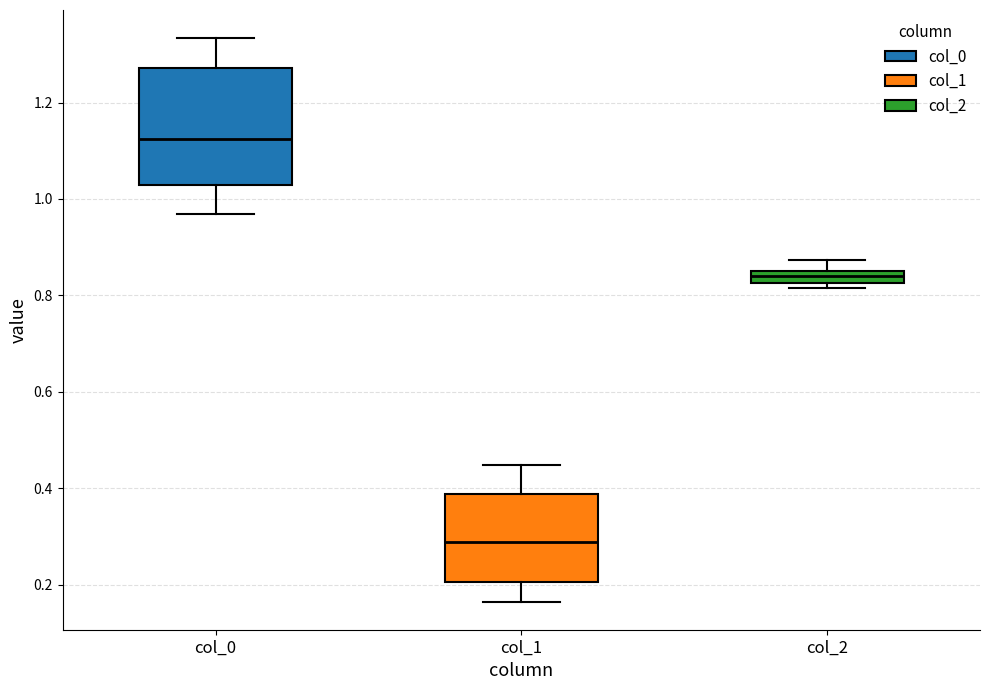

Which box is the tallest, from its lower edge to its upper edge?

col_0